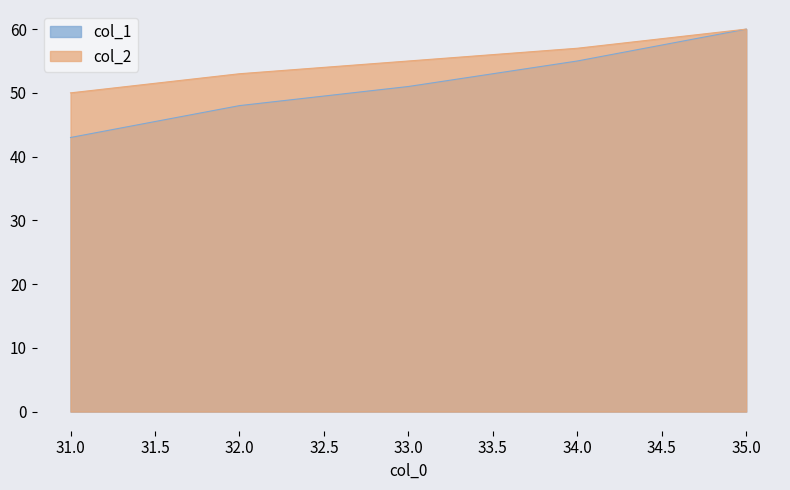

What is the difference between the second highest and second lowest values in the col_2 series?

4